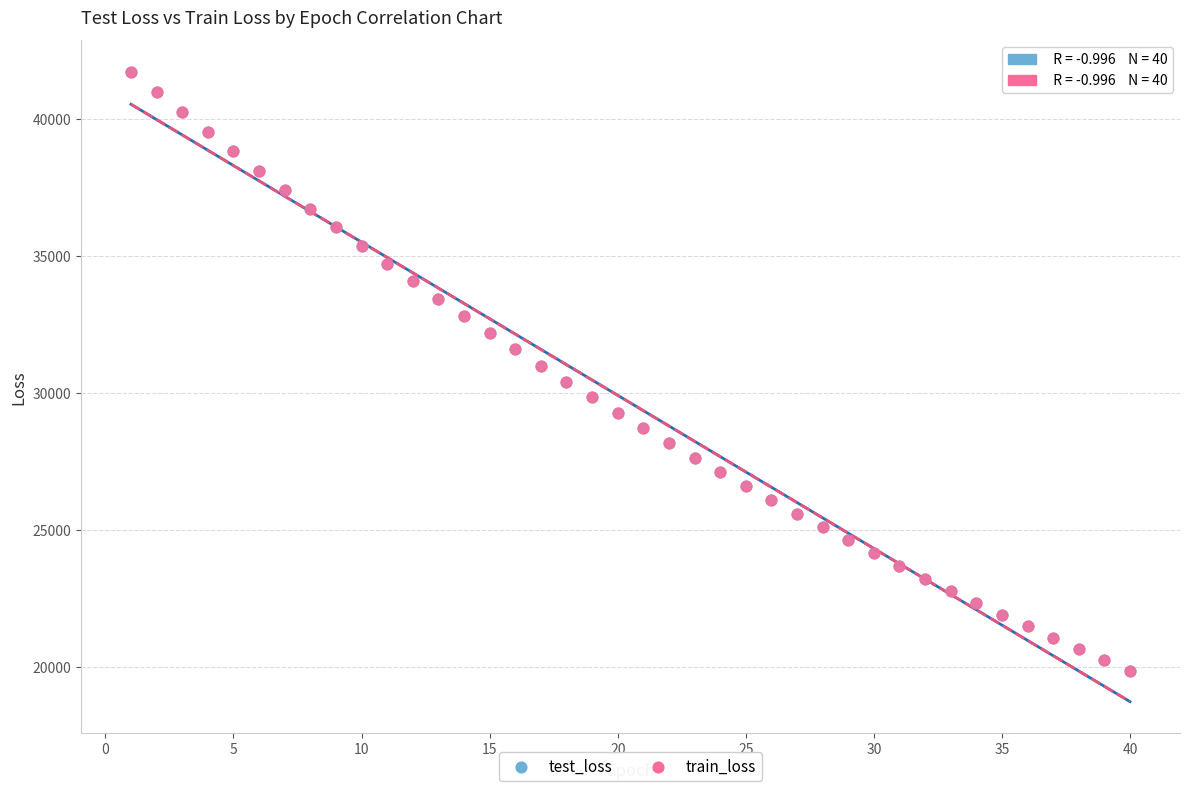

What are all the series names shown in the legend?

test_loss, train_loss